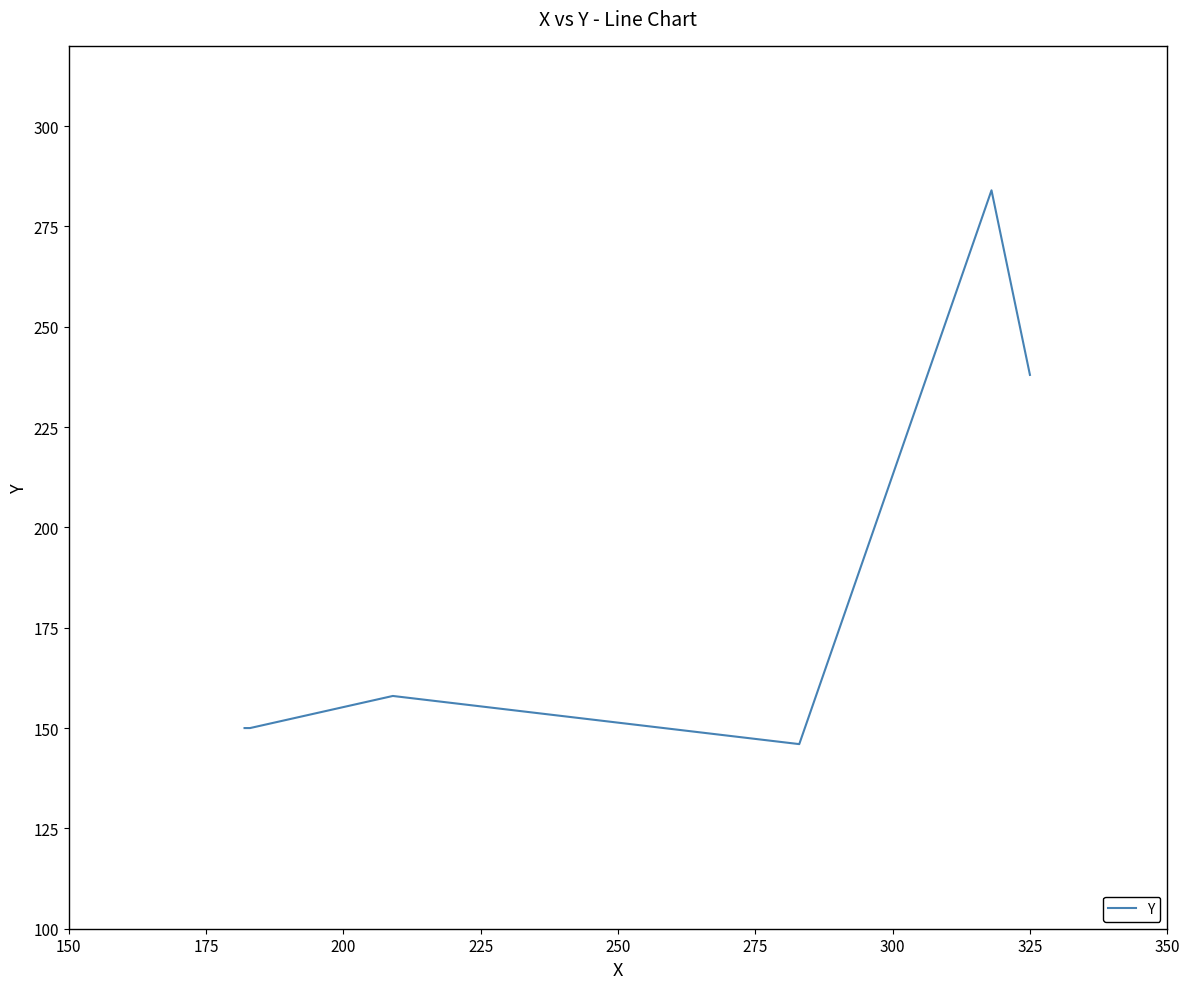

What is the sum of all values?

1126